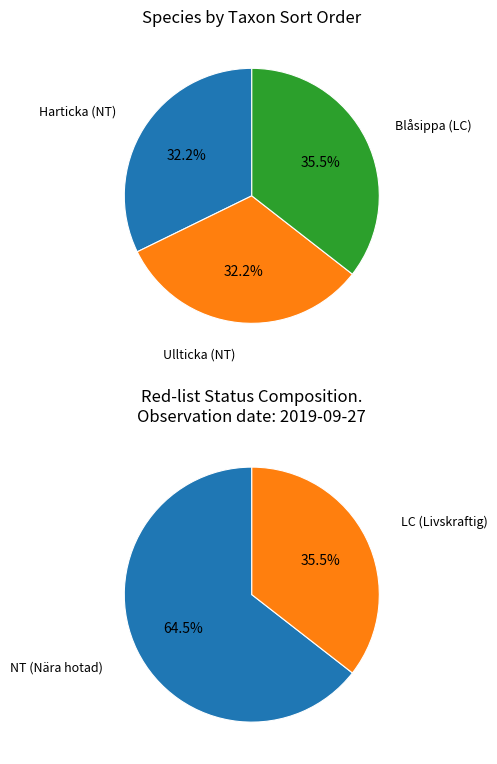

To the nearest percent, what is the difference between the Ullticka (NT) and Blåsippa (LC) slice percentages?

3%